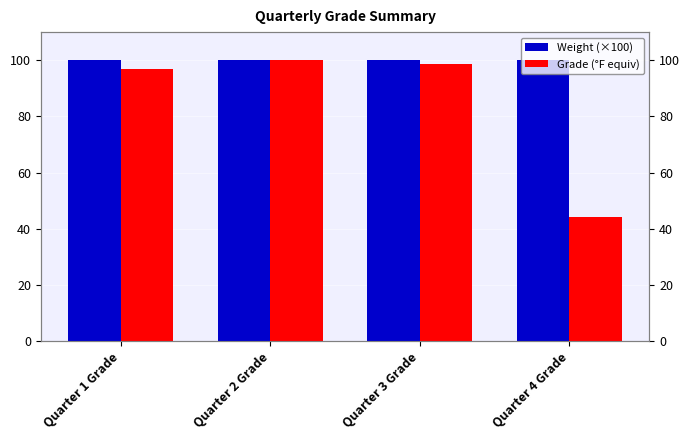

Reading left to right, list all the values displayed in this chart.

Weight (×100): Quarter 1 Grade=100.0	Quarter 2 Grade=100.0	Quarter 3 Grade=100.0	Quarter 4 Grade=100.0
Grade (°F equiv): Quarter 1 Grade=96.8	Quarter 2 Grade=100.0	Quarter 3 Grade=98.5	Quarter 4 Grade=44.2